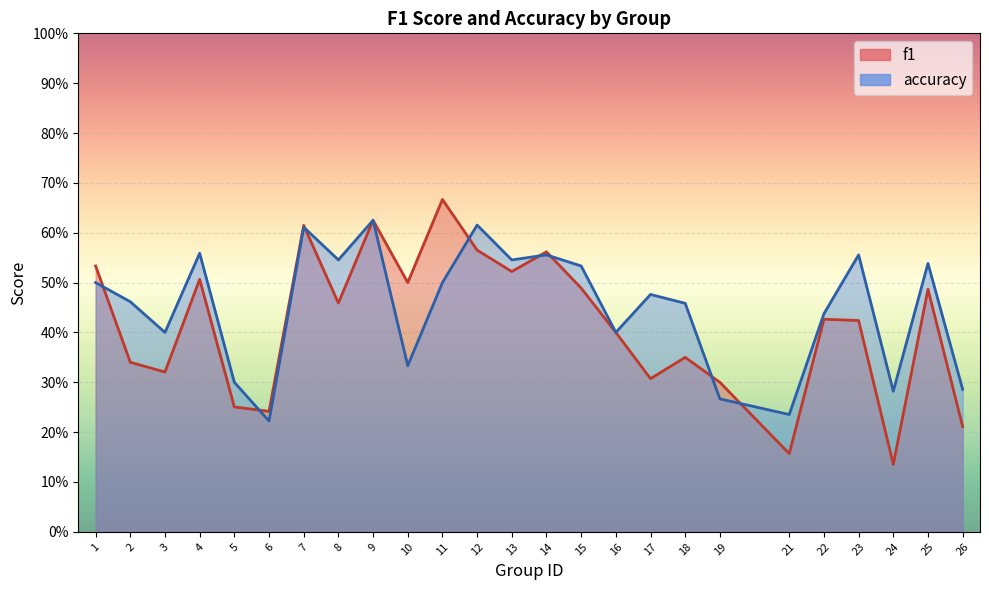

Is it true that f1 equals 0.4 at 16?

True